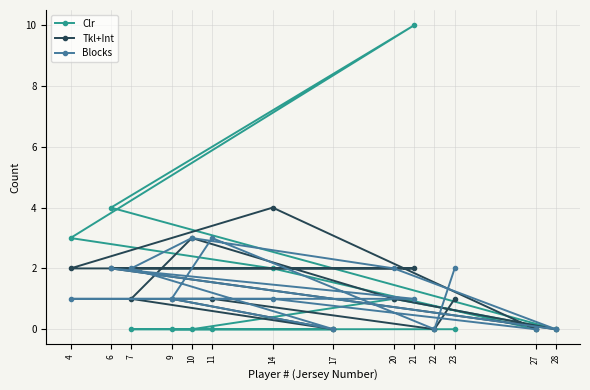

At 20, list the series in order from largest to smallest.

Blocks, Clr, Tkl+Int